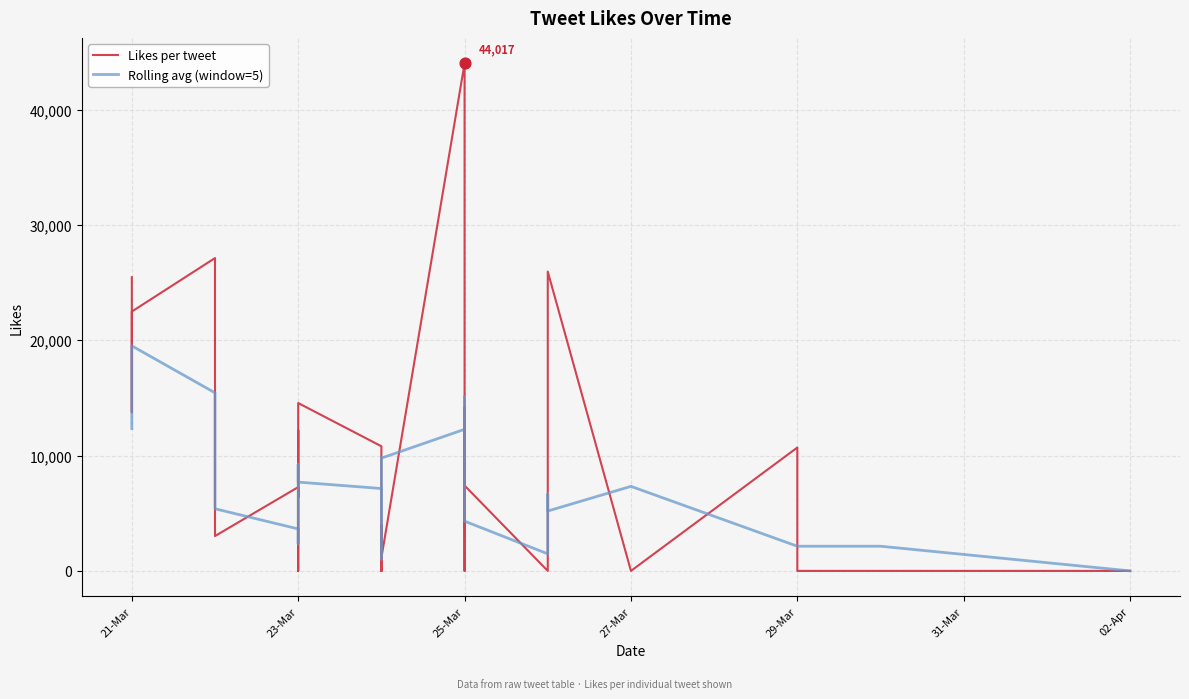

Is the value of Rolling avg (window=5) at 23-Mar greater than the value of Likes per tweet at 21-Mar?

No